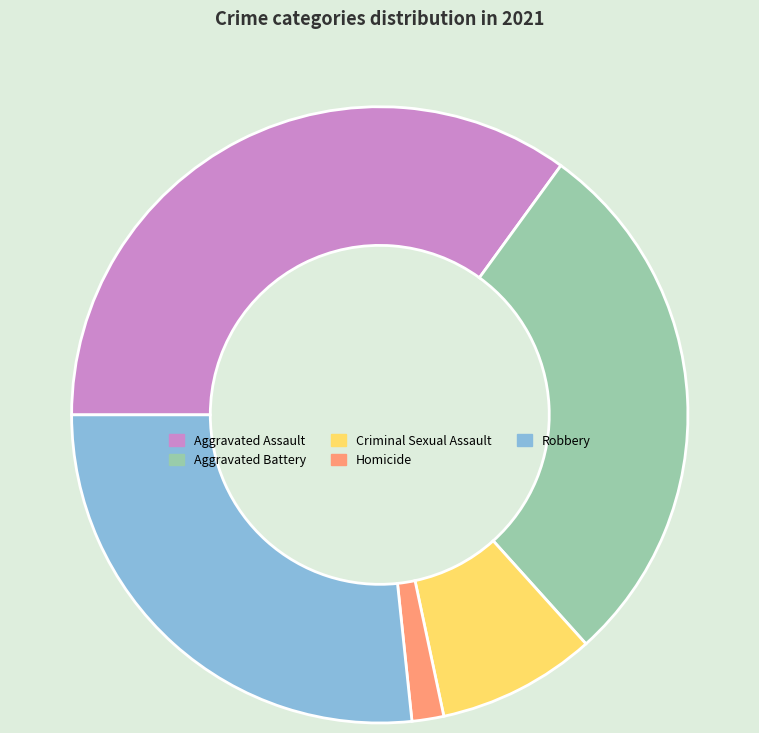

The Robbery slice represents 27% of the pie. True or false?

True